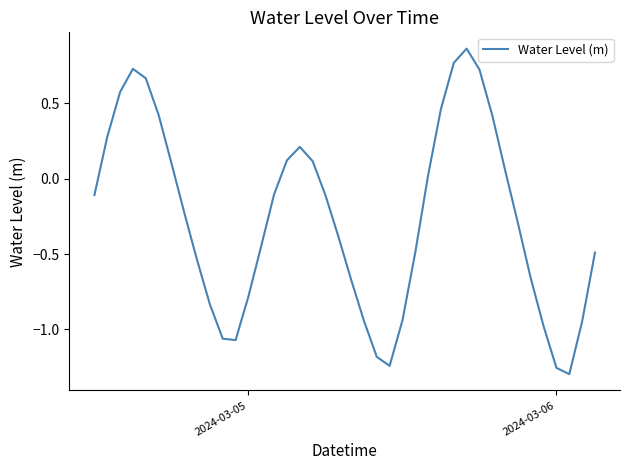

Is it true that the value at 2024-03-05 is -1.1?

False